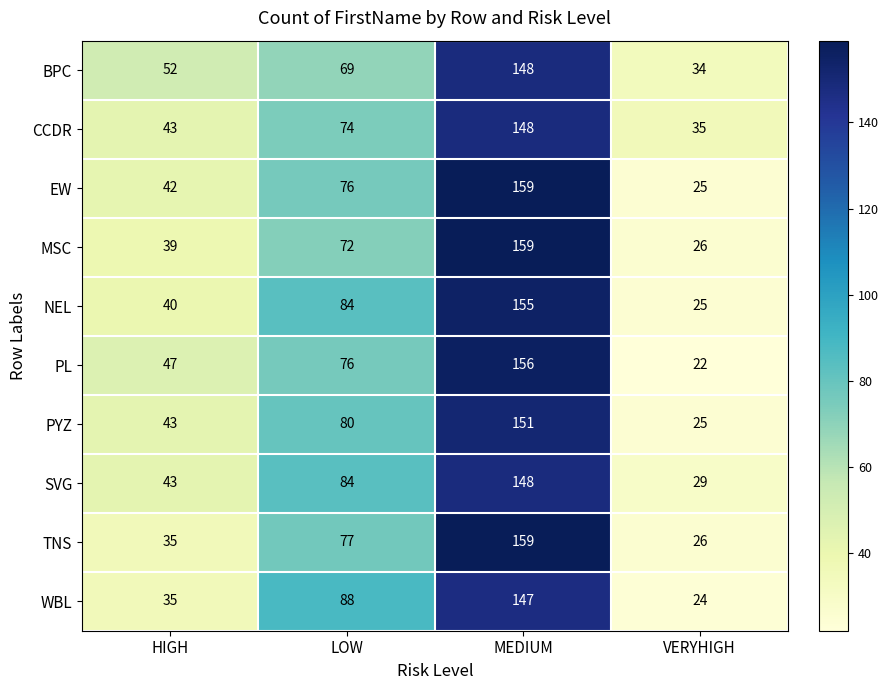

Where is PL nearest to the value 89?

LOW